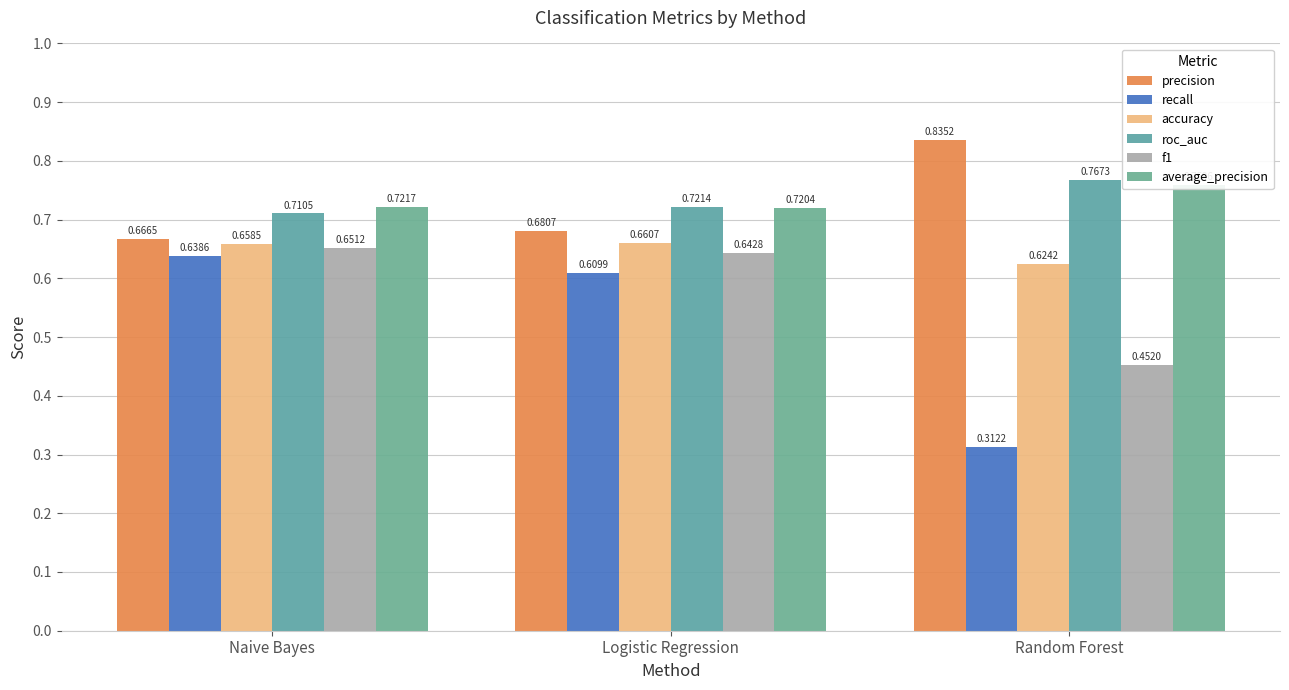

What is the value of the f1 bar at the 3rd from the left?

0.5